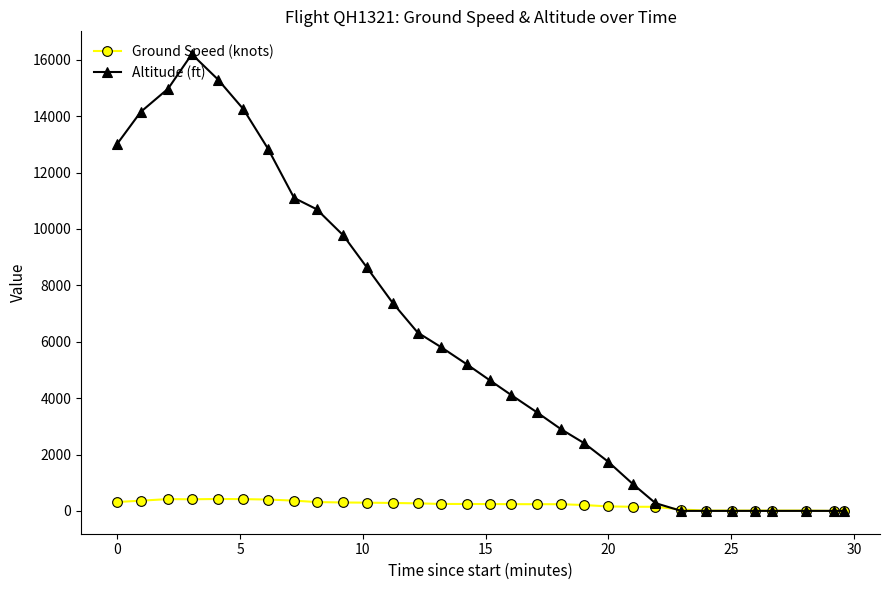

How many distinct data groups are displayed?

2